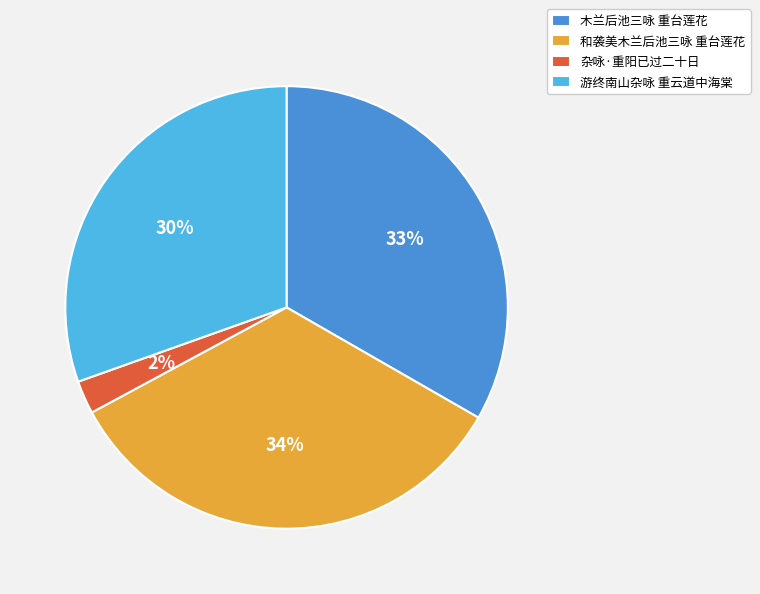

To the nearest percent, what is the difference between the 杂咏·重阳已过二十日 and 游终南山杂咏 重云道中海棠 slice percentages?

28%